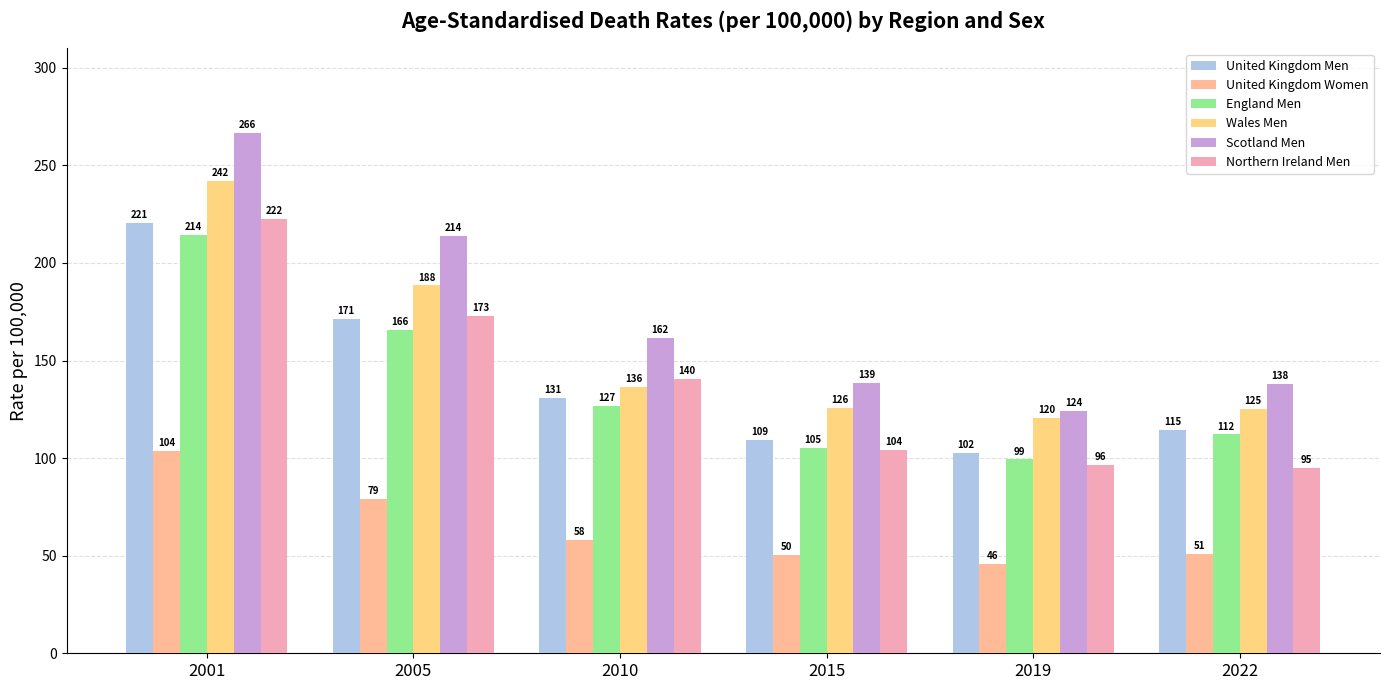

Is the value of Northern Ireland Men at 2001 greater than the value of Wales Men at 2019?

Yes